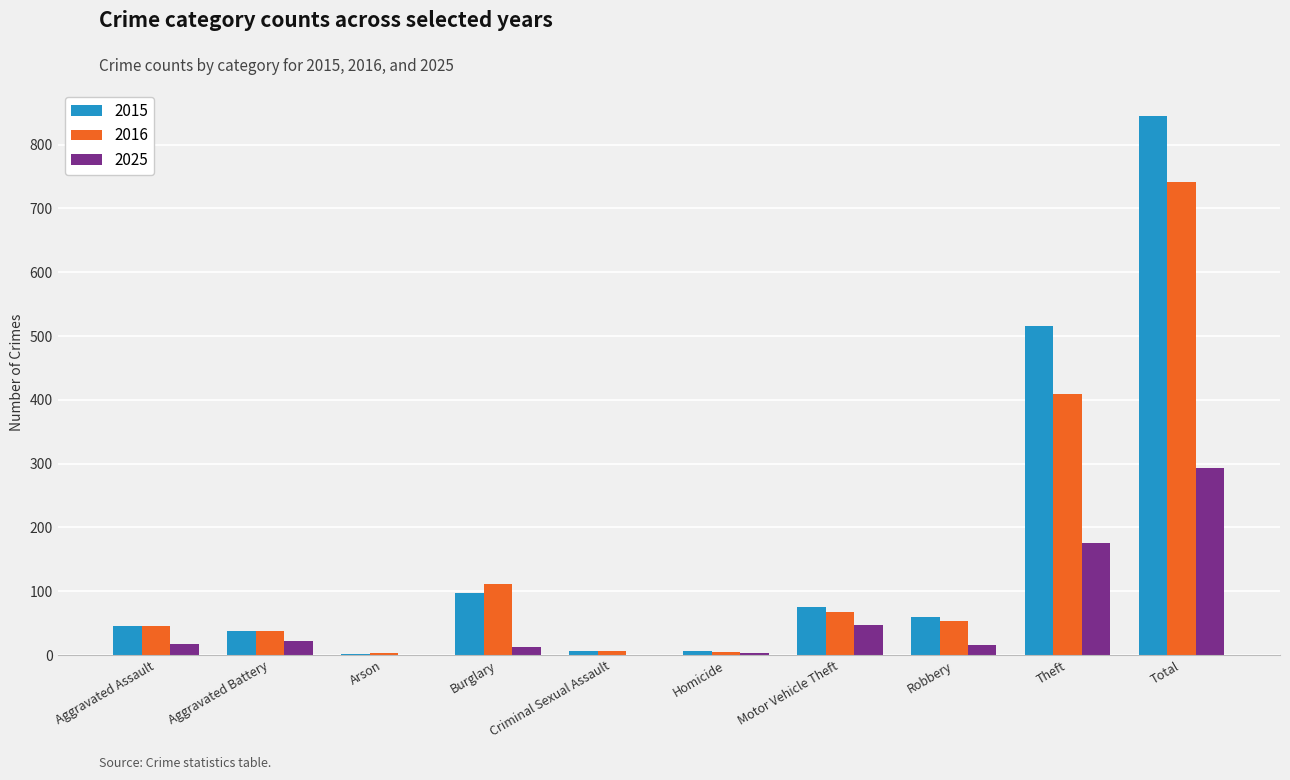

What is the sum of all 2015 values?

1690